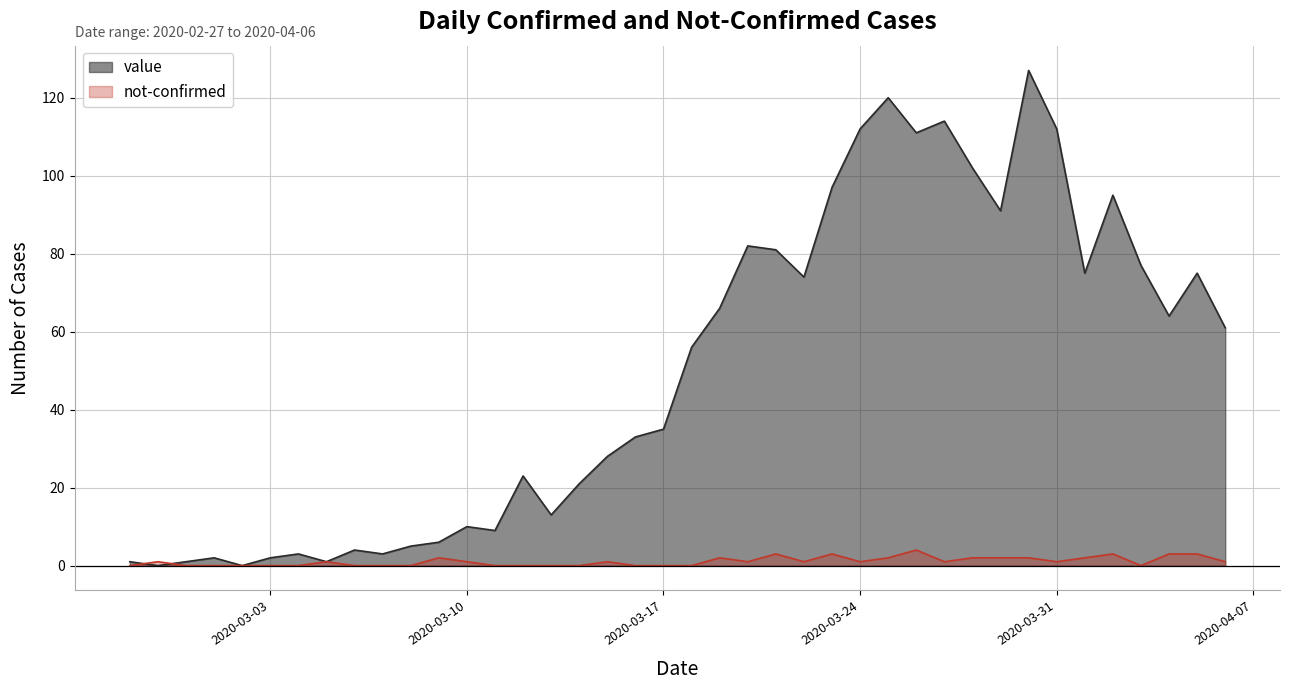

Rank the series by their maximum value, from highest to lowest.

value, not-confirmed